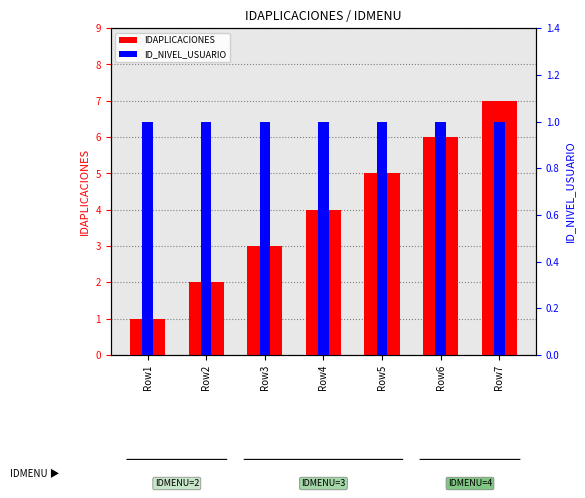

Rank the series at Row2 from highest to lowest value.

IDAPLICACIONES, ID_NIVEL_USUARIO